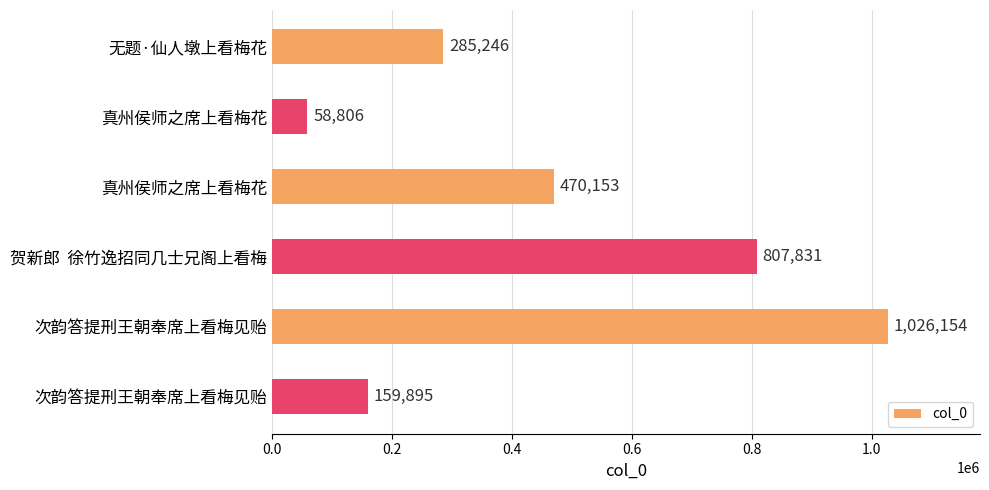

Count the values in the range 159895 to 807831.

4